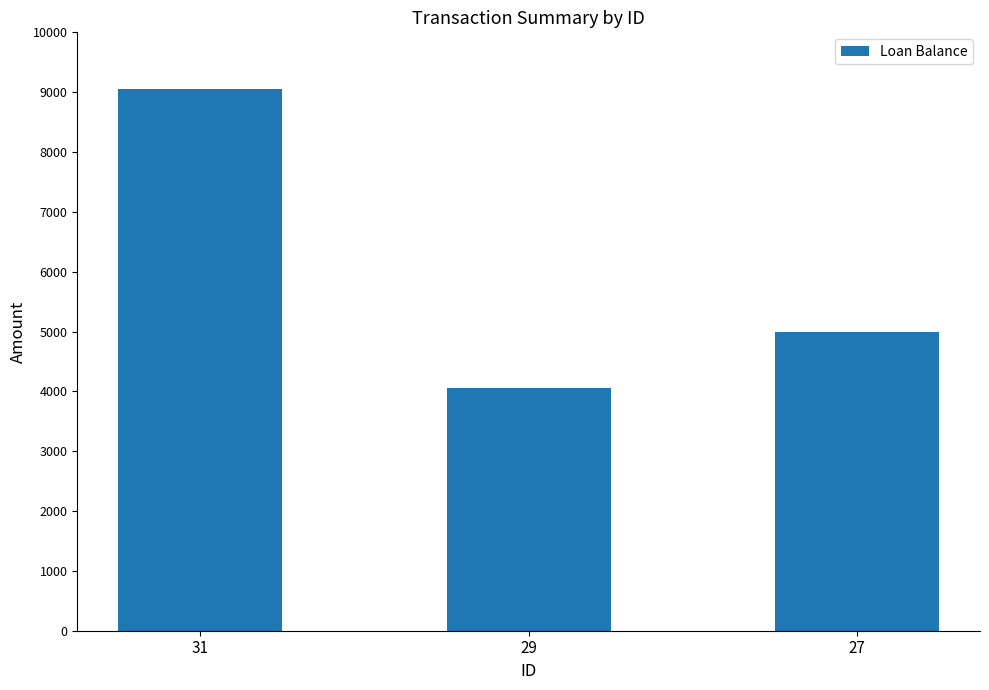

What is the difference between the maximum and minimum values?

5000